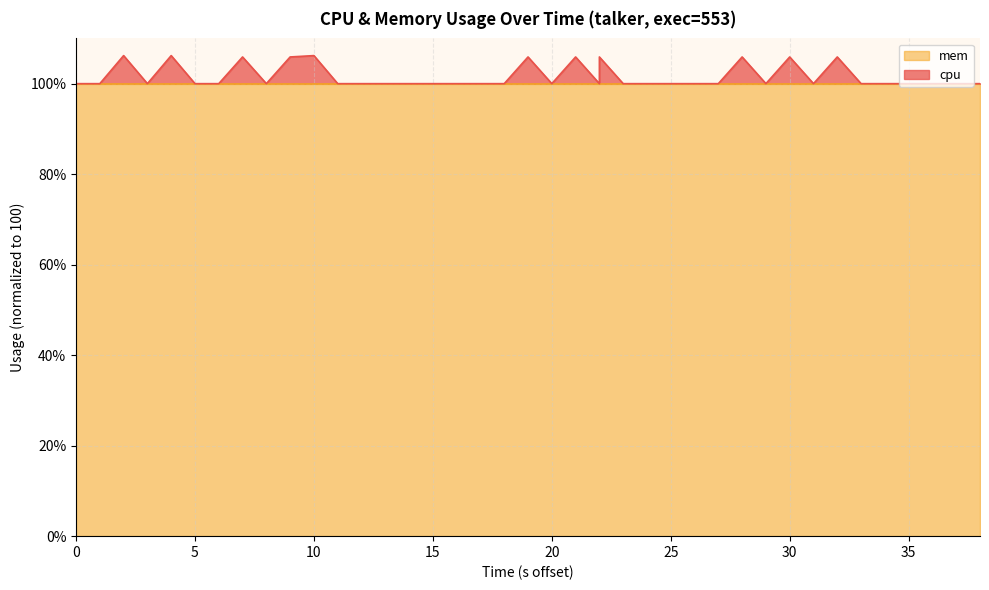

What is the minimum value shown in the chart?

100.0